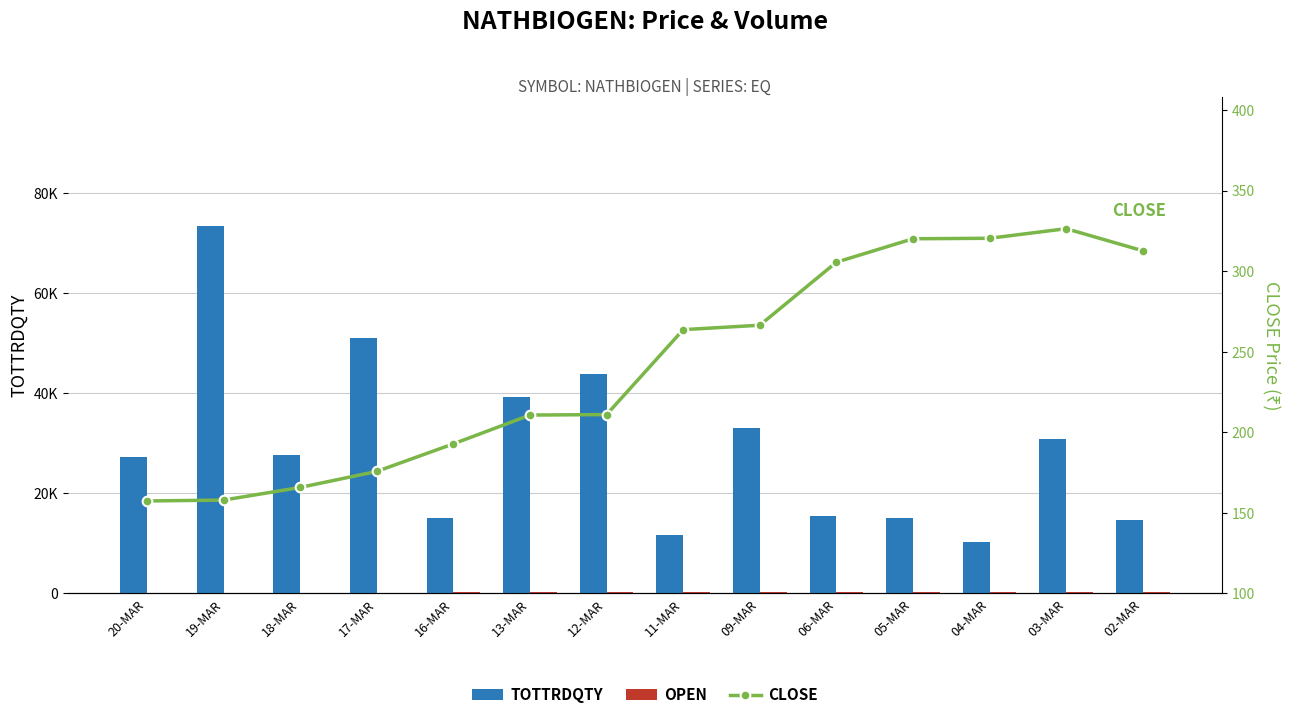

What is the difference between the highest and lowest values at 05-MAR?

14865.0